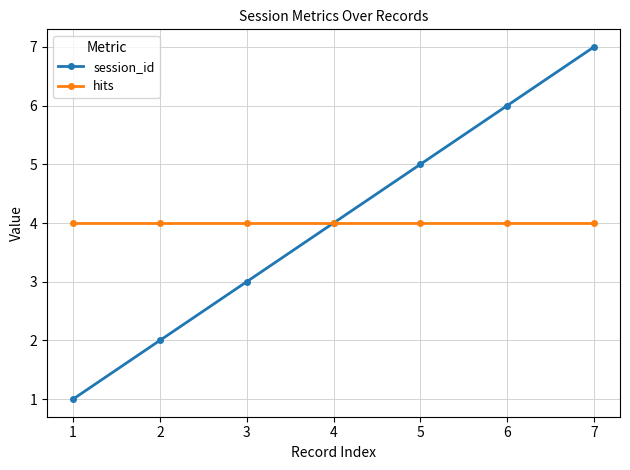

At which label does session_id reach its peak?

7